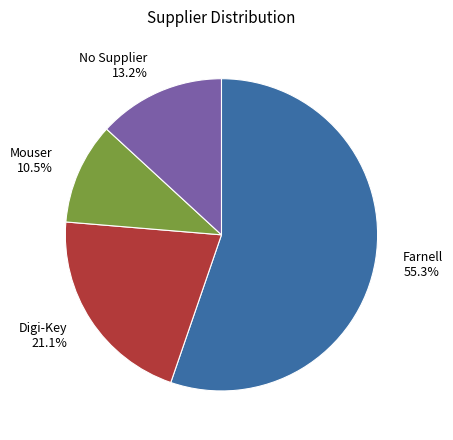

Is the sum of Digi-Key and Mouser greater than half?

No